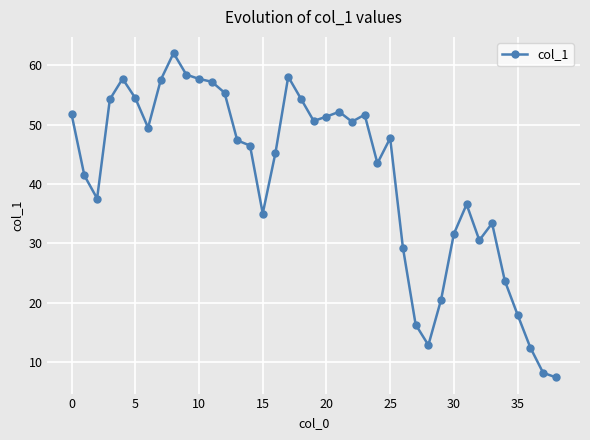

True or false: there are more than 2 points higher than both neighbors.

True